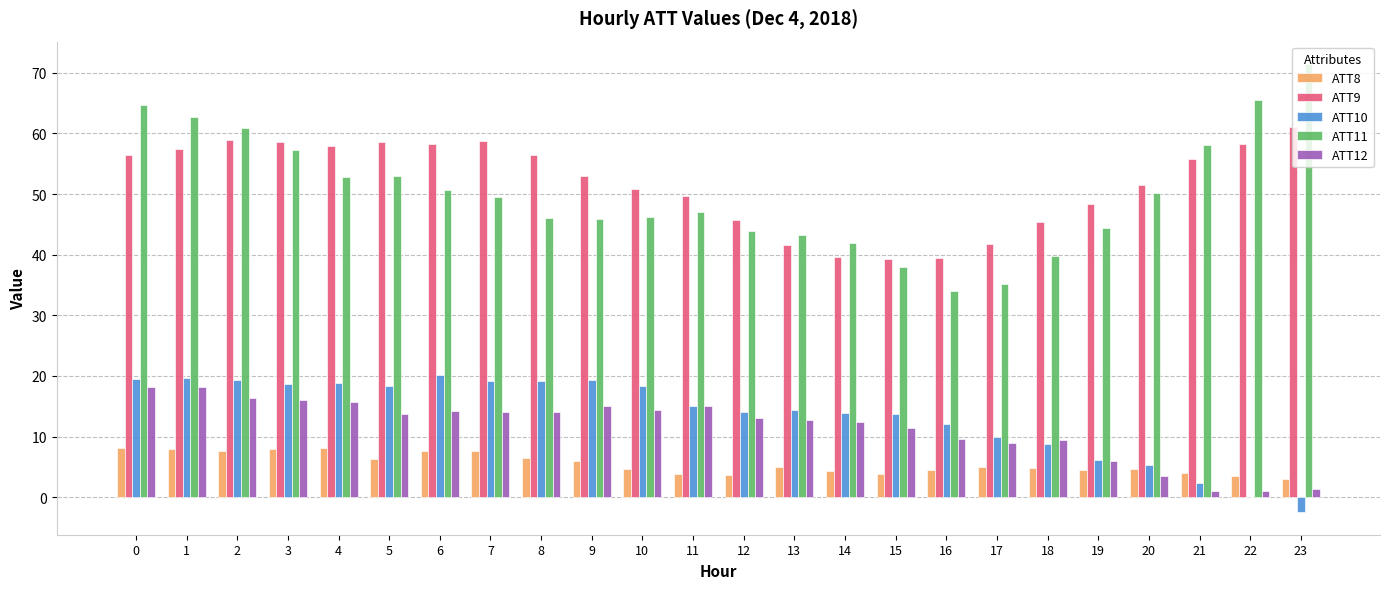

The value of ATT10 at 13 is 20.0. True or false?

False